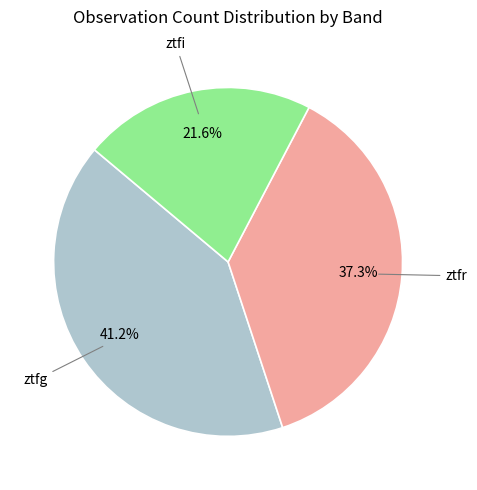

What percentage is the ztfi slice, to the nearest percent?

22%